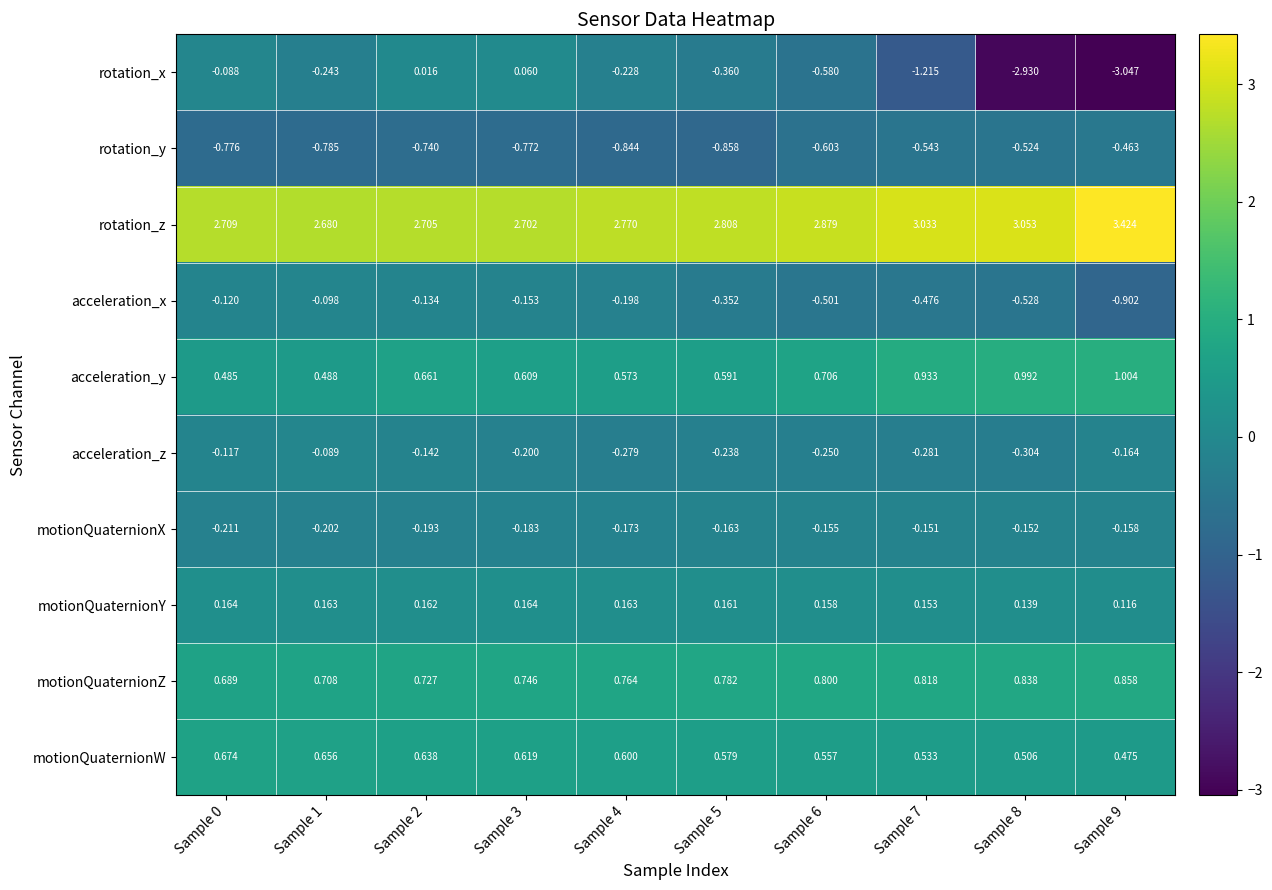

Rank the series at Sample 2 from lowest to highest value.

rotation_y, motionQuaternionX, acceleration_z, acceleration_x, rotation_x, motionQuaternionY, motionQuaternionW, acceleration_y, motionQuaternionZ, rotation_z